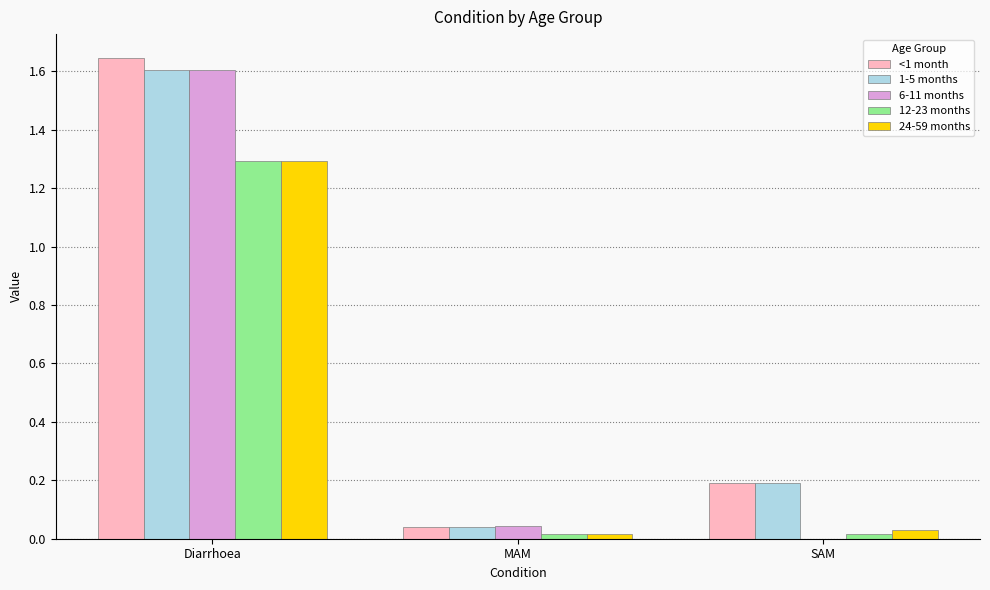

Is the value of 1-5 months at SAM greater than the value of 24-59 months at SAM?

Yes